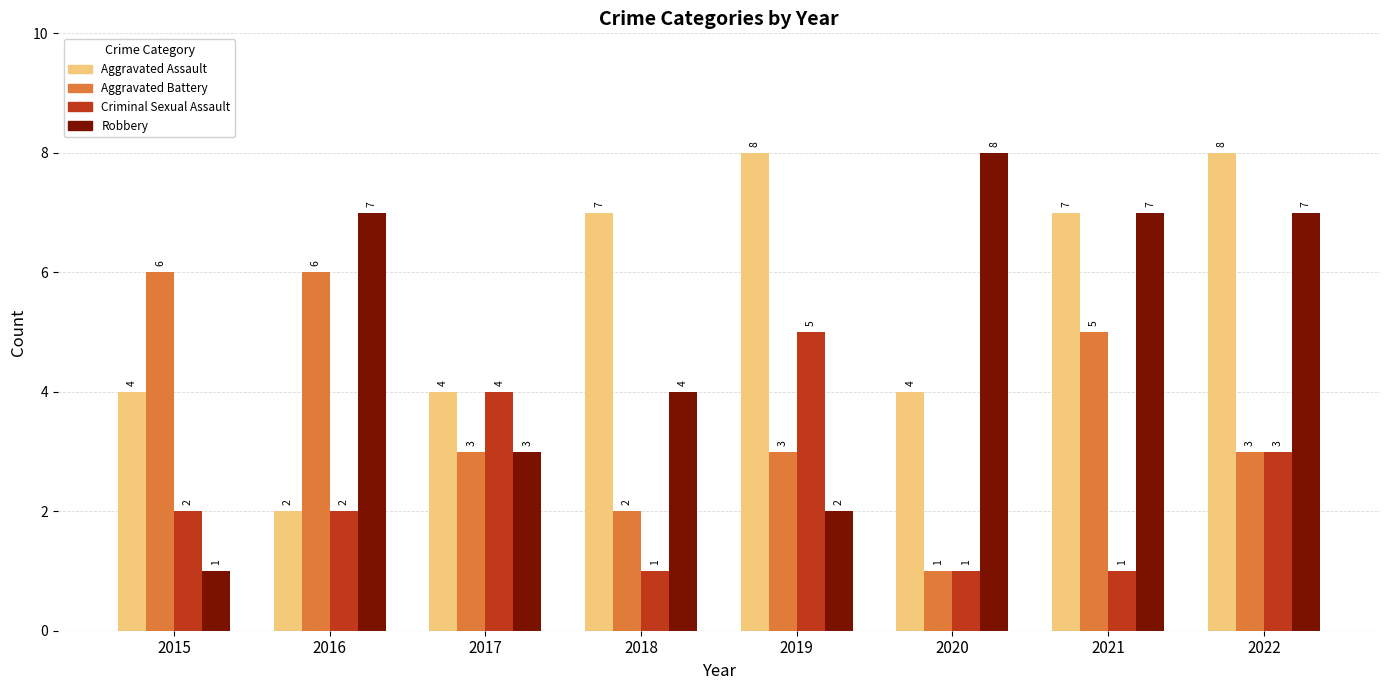

What are all the series names shown in the legend?

Aggravated Assault, Aggravated Battery, Criminal Sexual Assault, Robbery